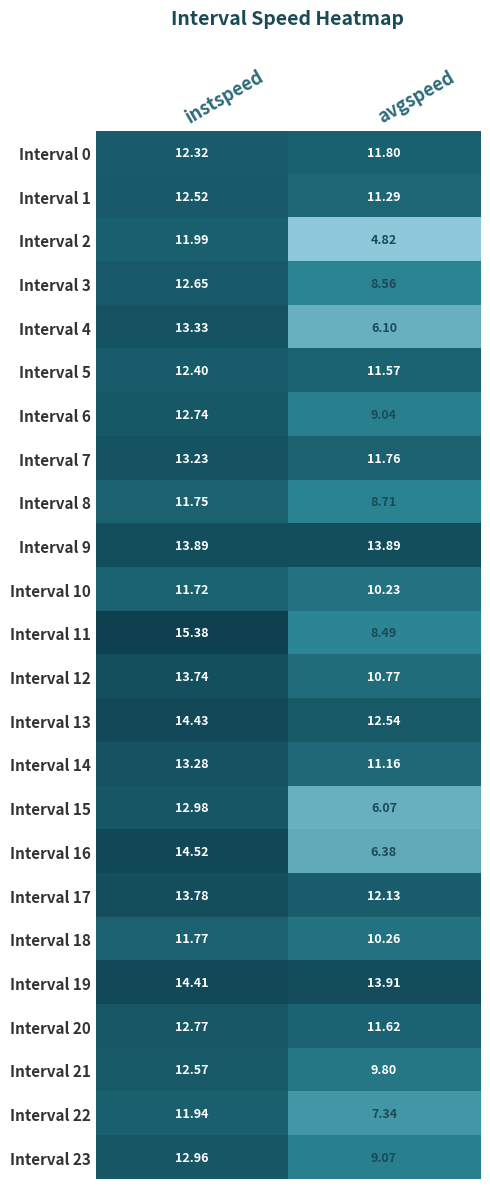

Between instspeed and avgspeed, which series saw the biggest shift?

Interval 16